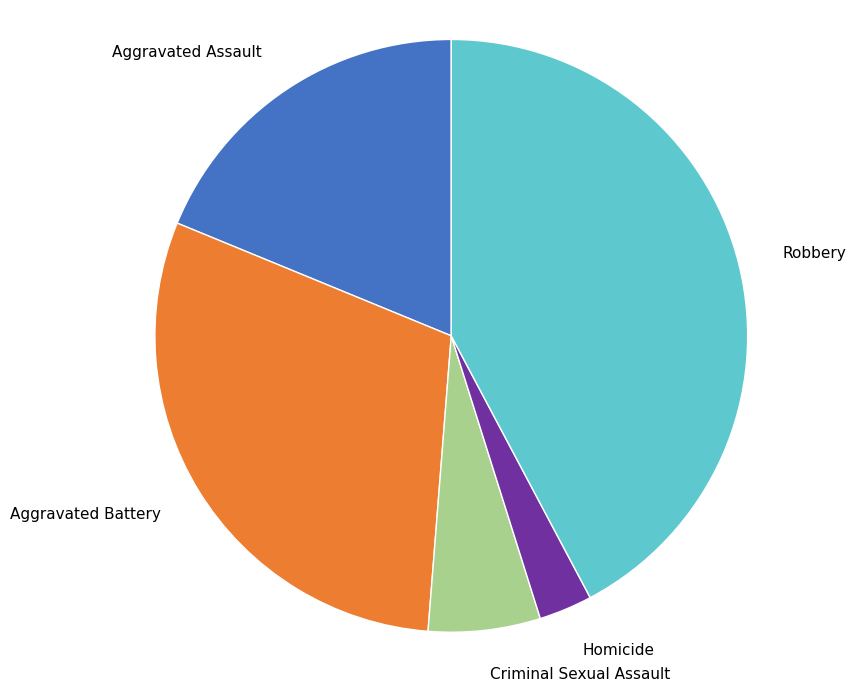

What is the smallest slice in the pie chart?

Homicide